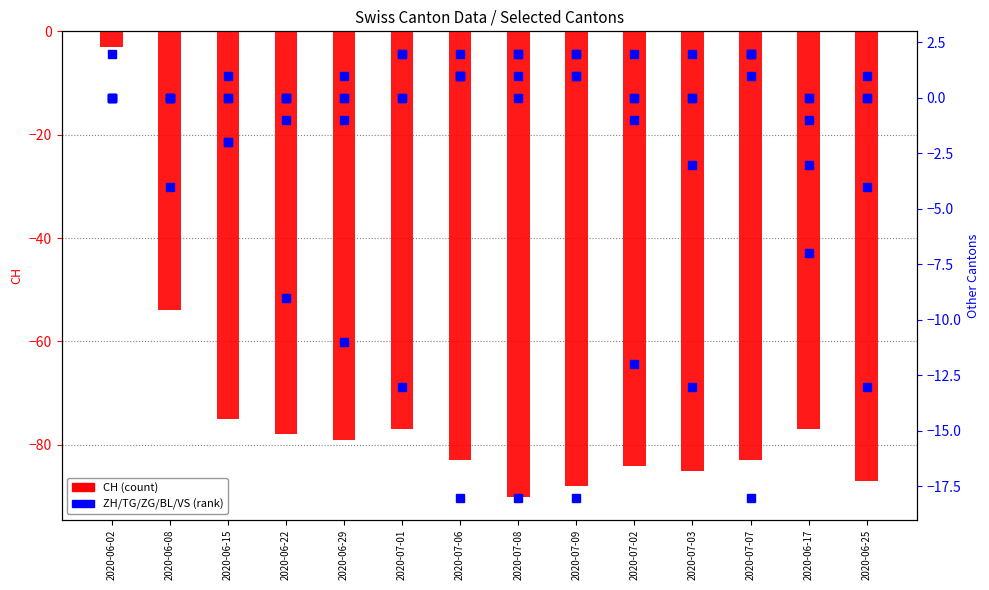

What is the average value of the VS series?

-11